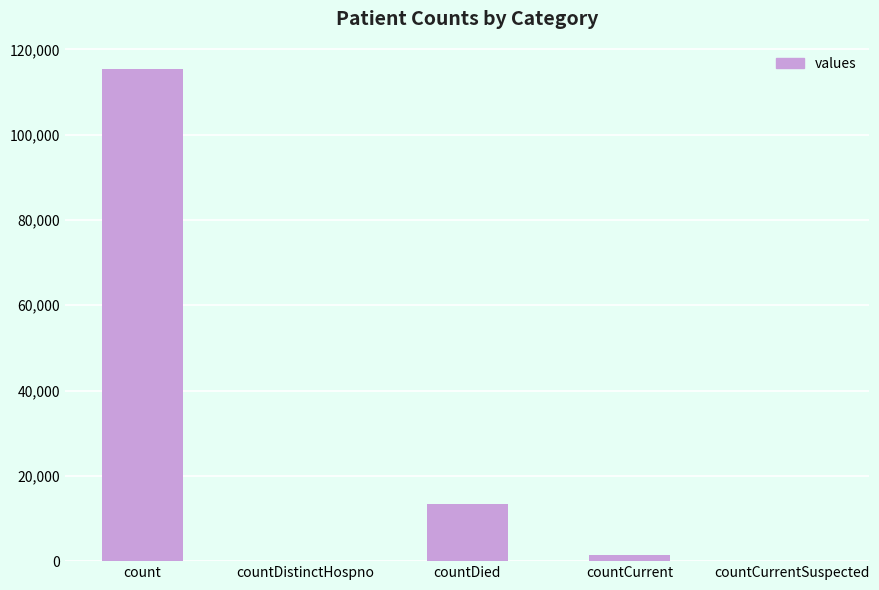

Which category has the highest value across all series?

count